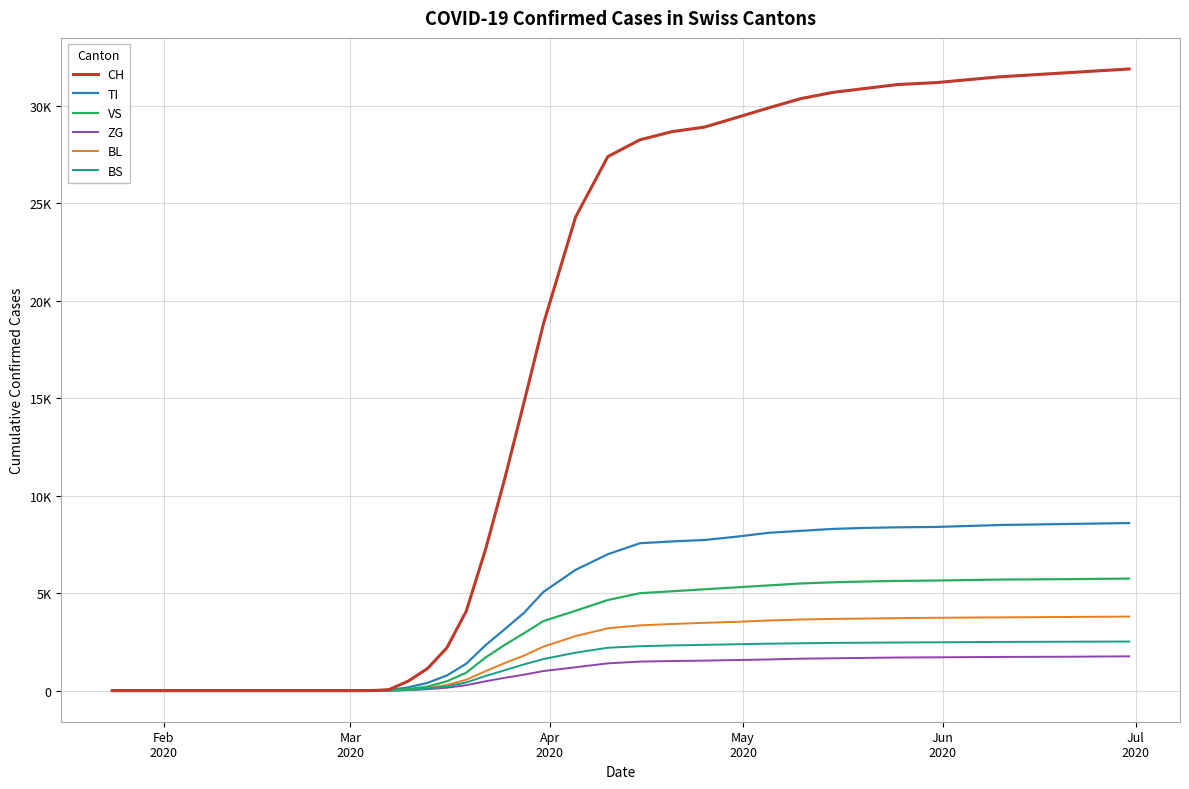

Does the chart have visible grid lines?

Yes